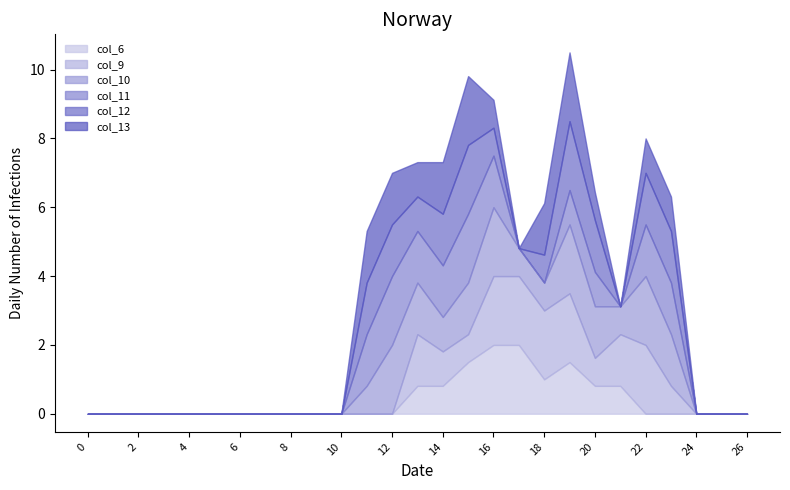

Which series has the largest total across all categories?

col_10